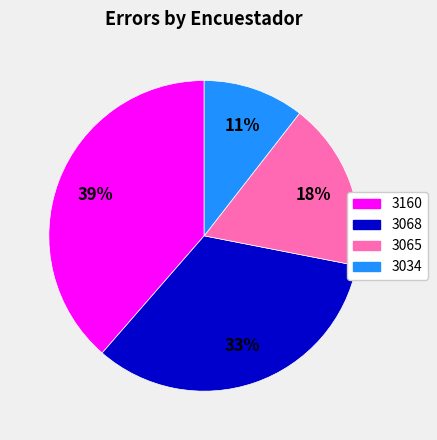

To the nearest percent, what is the average slice percentage?

25%